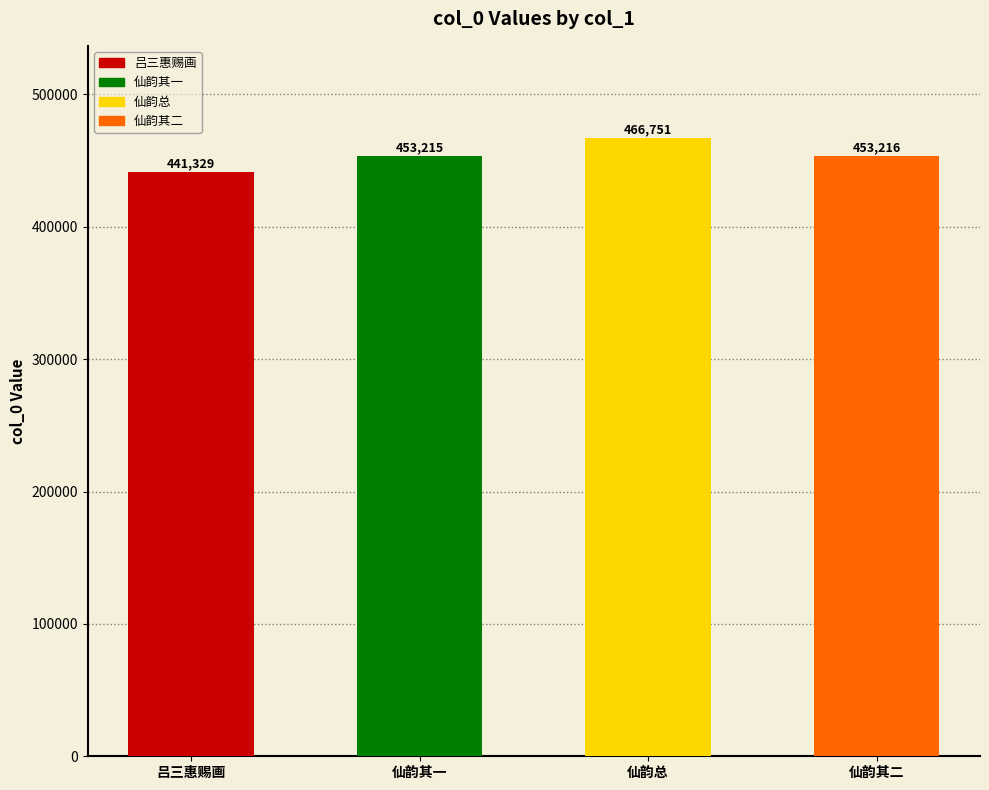

Reading left to right, extract all data points from this chart.

吕三惠赐画一纸画集二册因急就一绝自题履错集却寄=441329	仙韵二首赠隅山主人并谢惠赐画作 其一=453215	仙韵二首赠隅山主人并谢惠赐画作=466751	仙韵二首赠隅山主人并谢惠赐画作 其二=453216